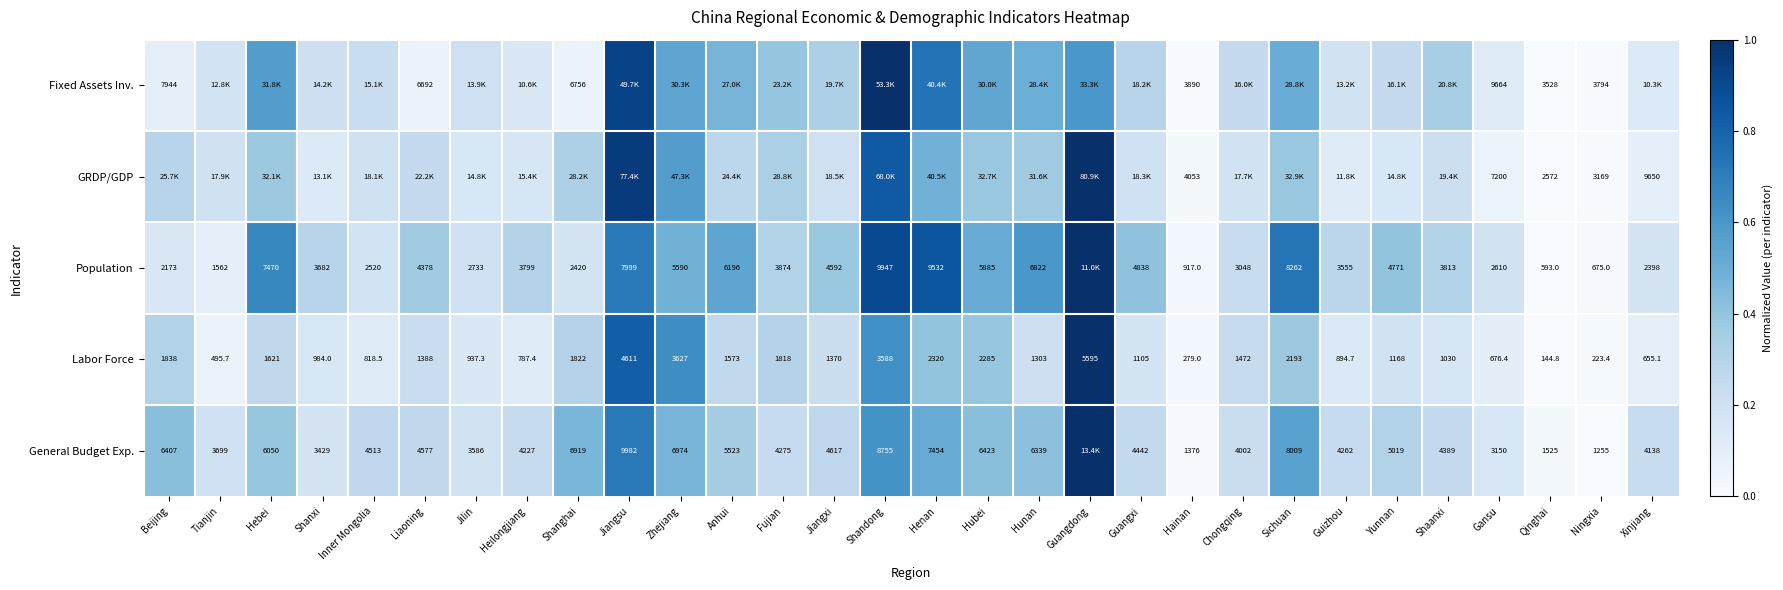

Where does the Labor Force series first go above 1370?

Beijing